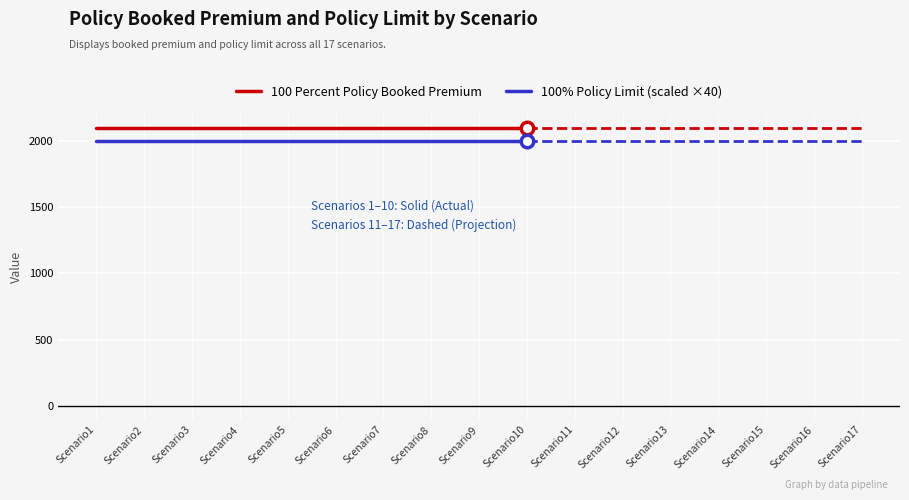

The 100 Percent Policy Booked Premium series shows 2098.8 at Scenario3. True or false?

True